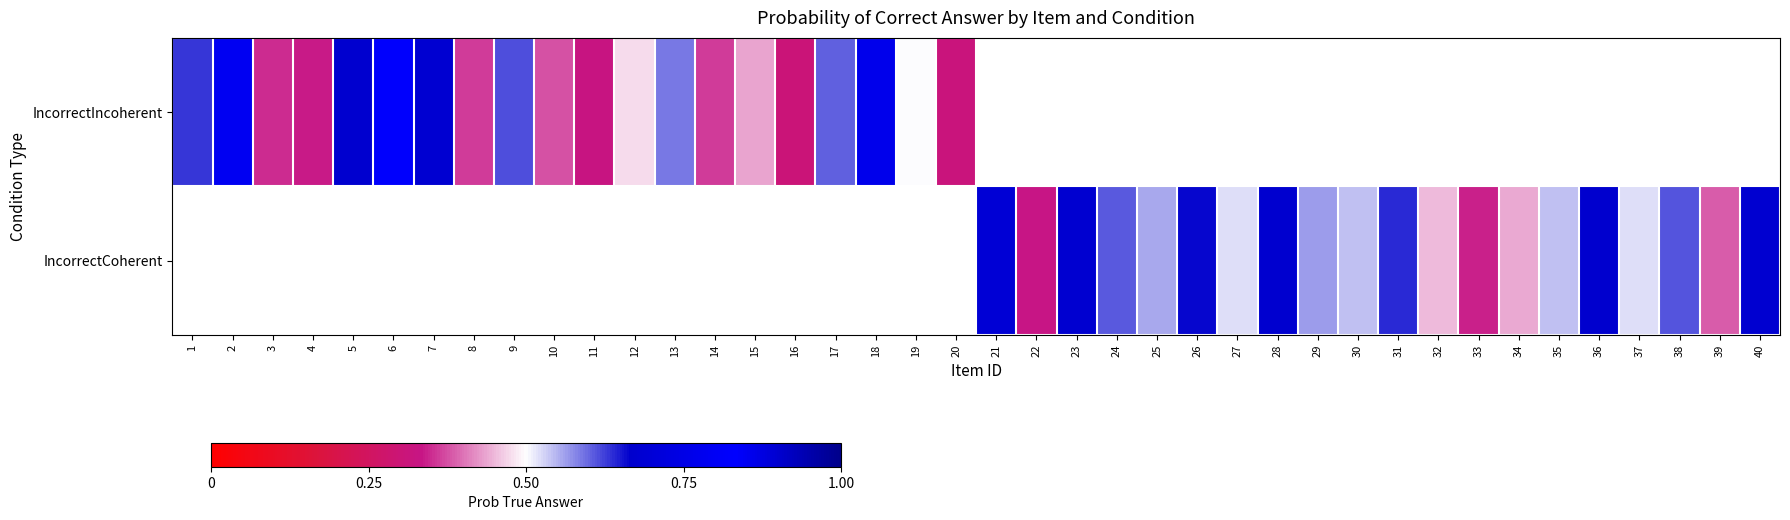

What is the sum of the IncorrectIncoherent values at 17 and 8?

1.0